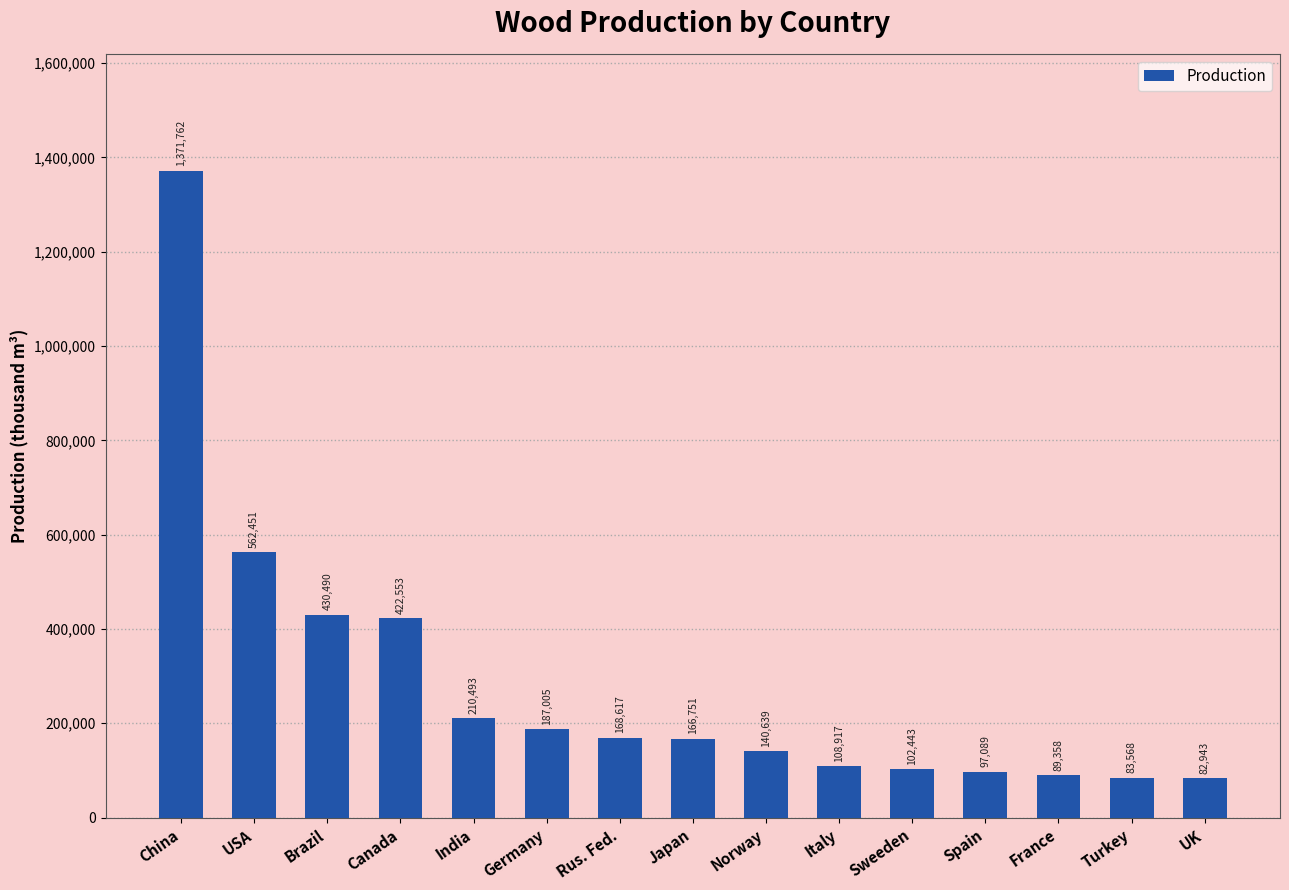

How many data points does each series have?

15